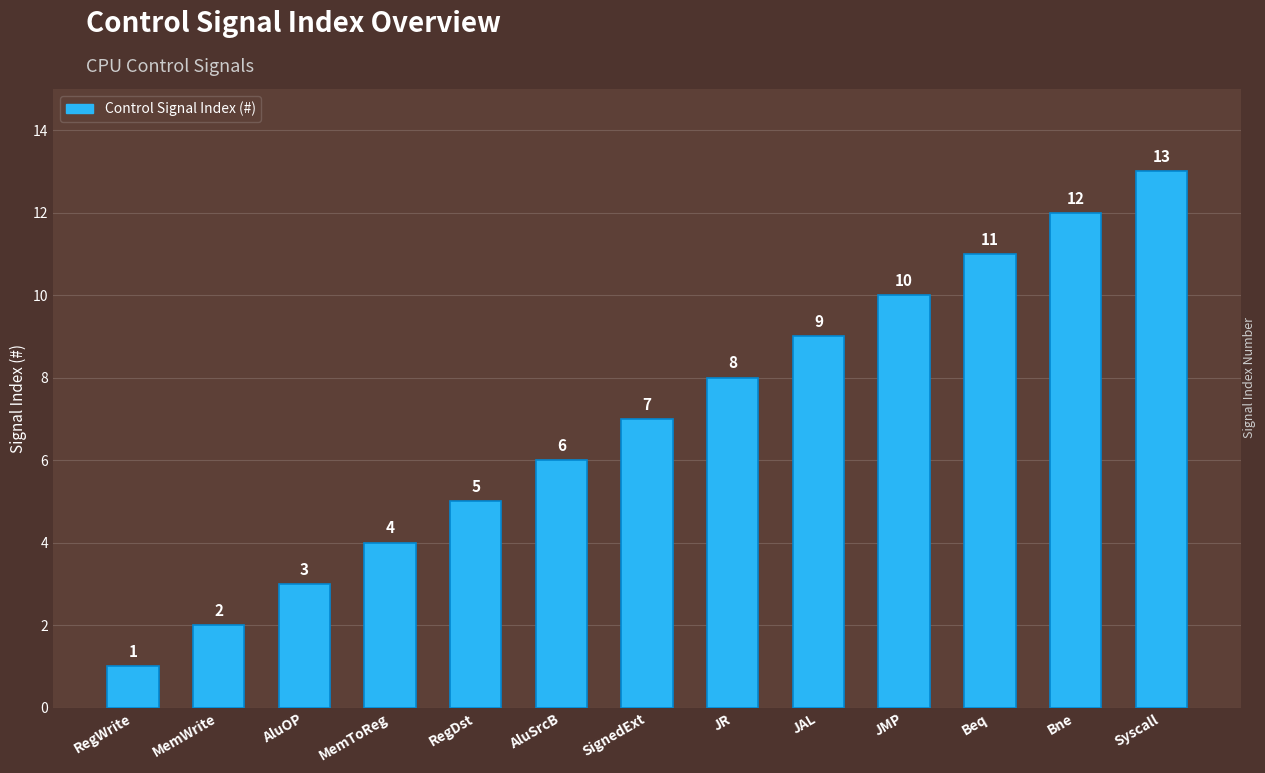

Reading left to right, list all the values displayed in this chart.

RegWrite=1	MemWrite=2	AluOP=3	MemToReg=4	RegDst=5	AluSrcB=6	SignedExt=7	JR=8	JAL=9	JMP=10	Beq=11	Bne=12	Syscall=13